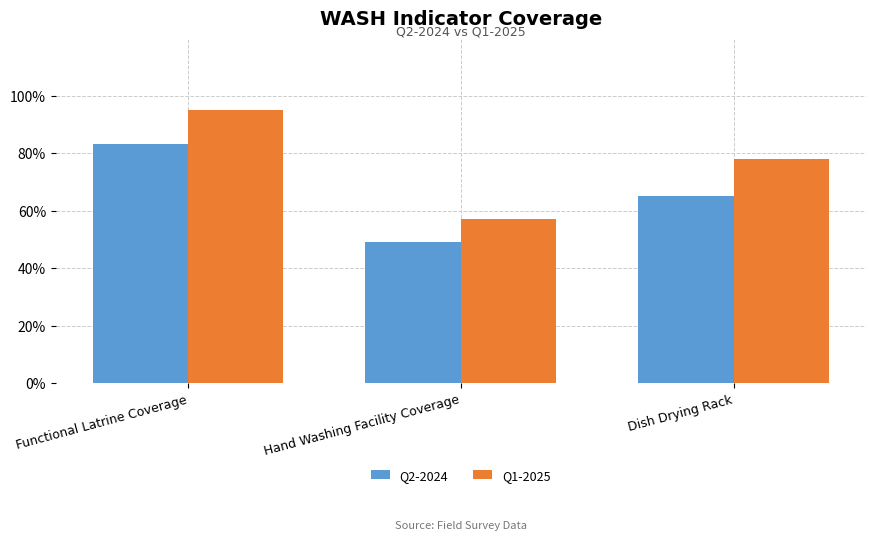

Are the bars grouped side by side (vs. stacked)?

Yes